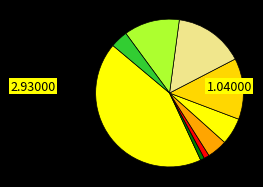

Is there any slice that represents more than half of the pie?

No